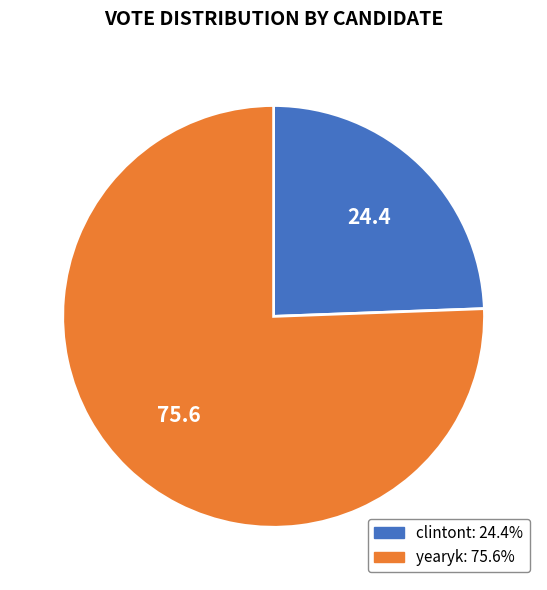

Which category has the smallest portion of the pie?

clintont